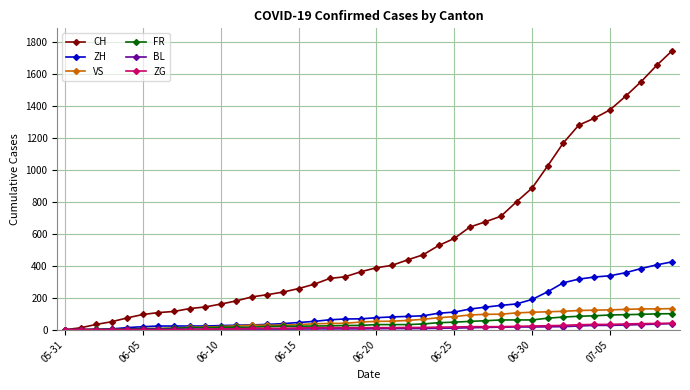

How many data points does each series have?

40